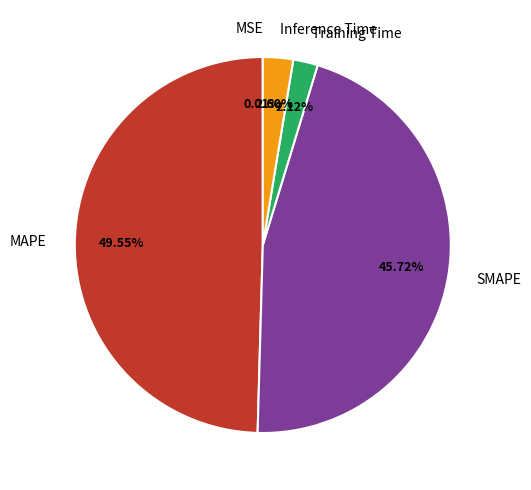

Combined, do Inference Time and MAPE account for over 50%?

Yes